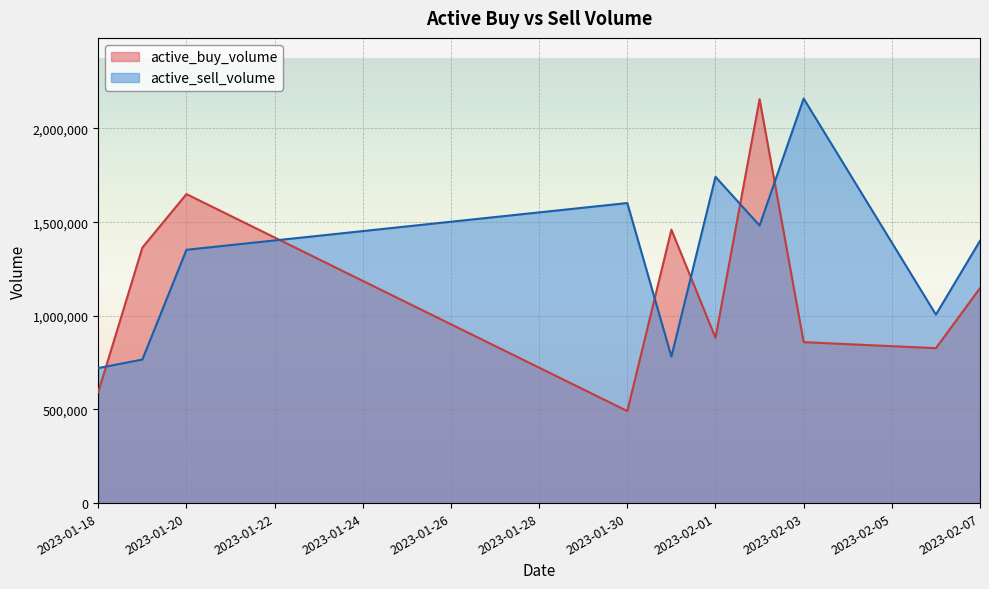

The value of active_buy_volume at 2023-01-30 is 778701. True or false?

False